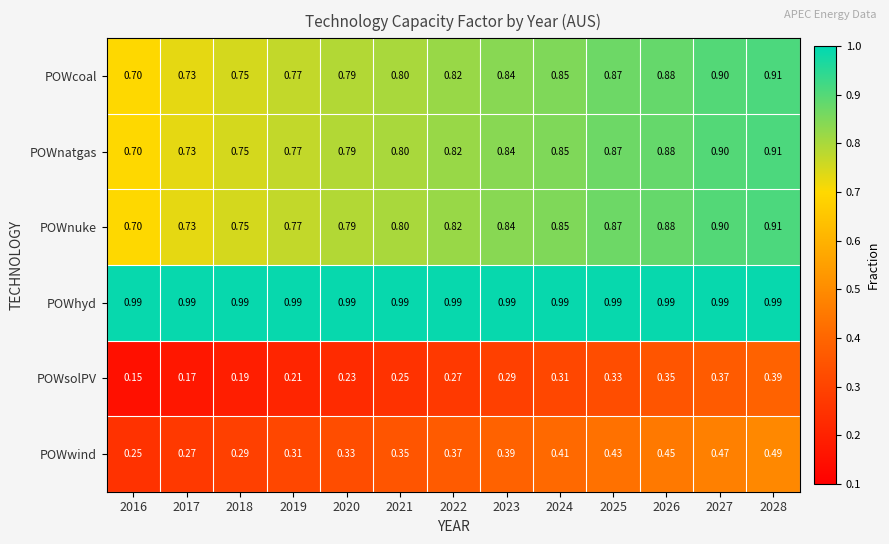

Which series has the largest total across all categories?

POWhyd